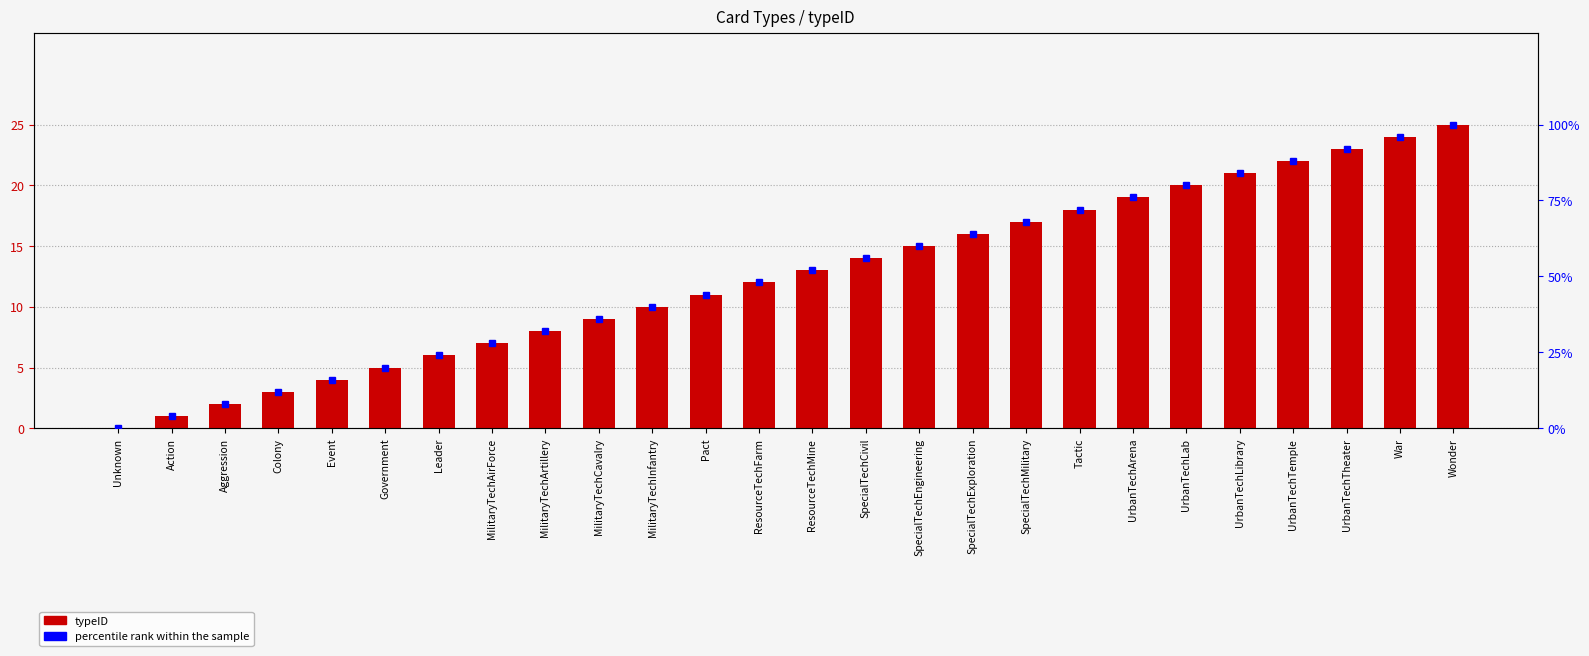

Where is typeID nearest to the value 12?

ResourceTechFarm